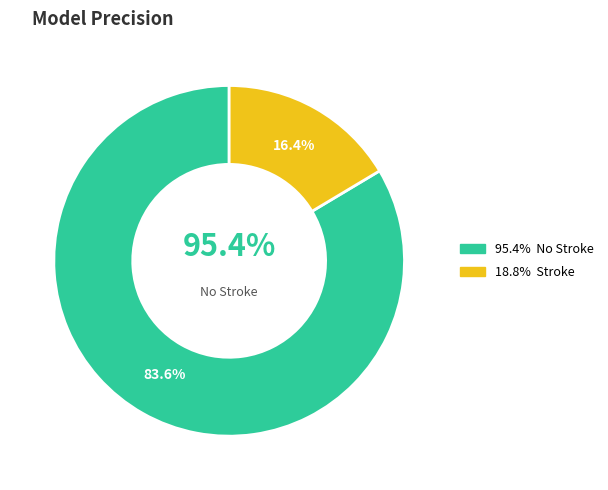

What is the smallest slice in the pie chart?

Stroke